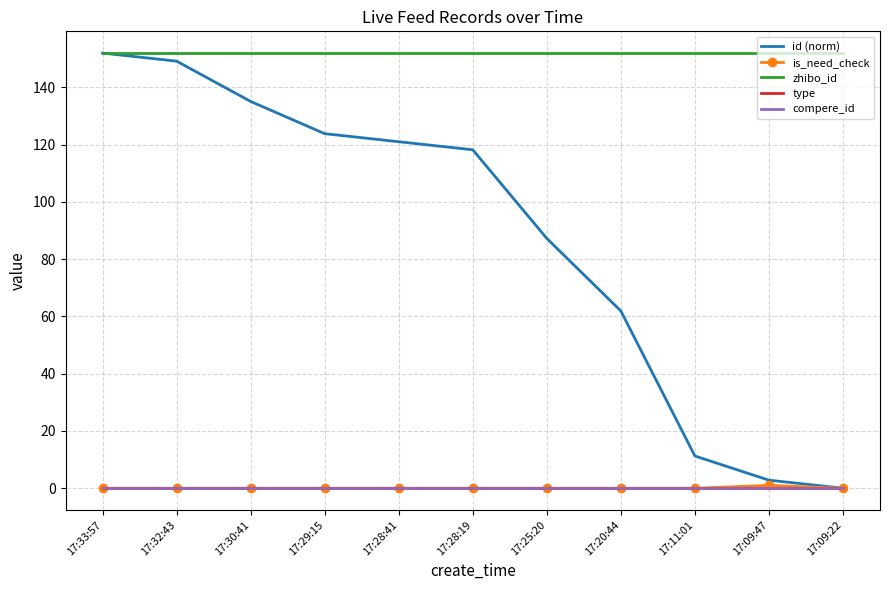

How many positive values does the id (norm) series have?

10